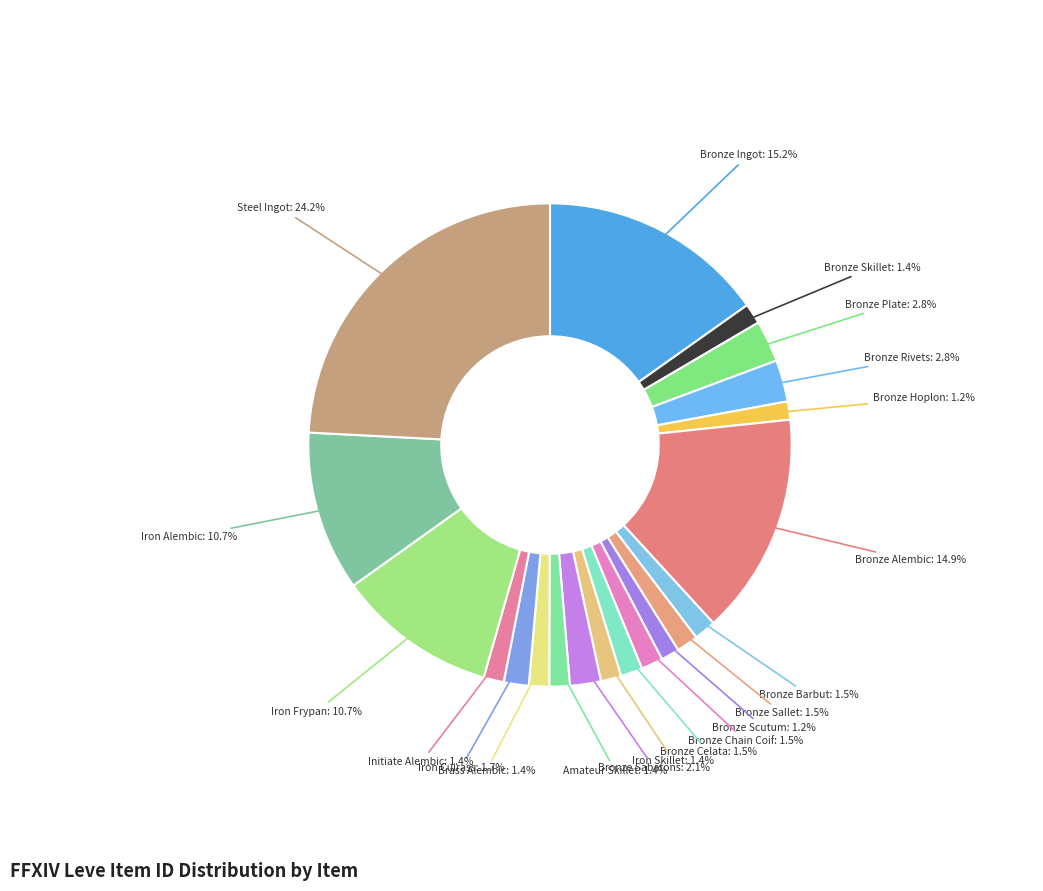

How many segments does this pie chart have?

20